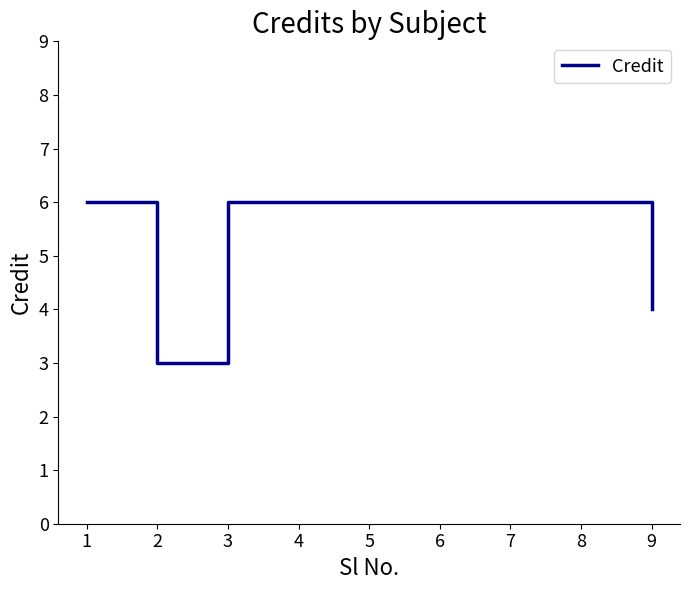

Read the value at 4.

6